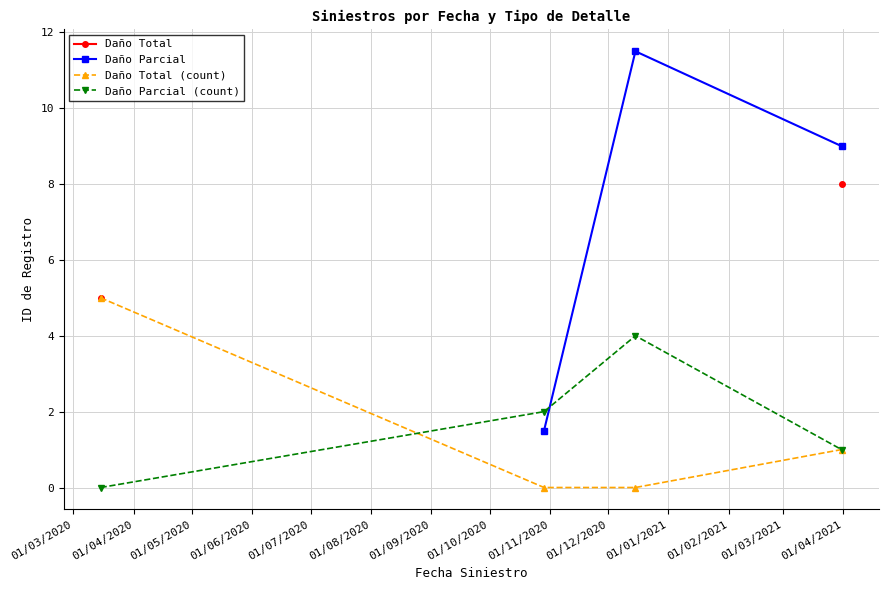

How many interior local peaks does the Daño Parcial (count) series have?

1